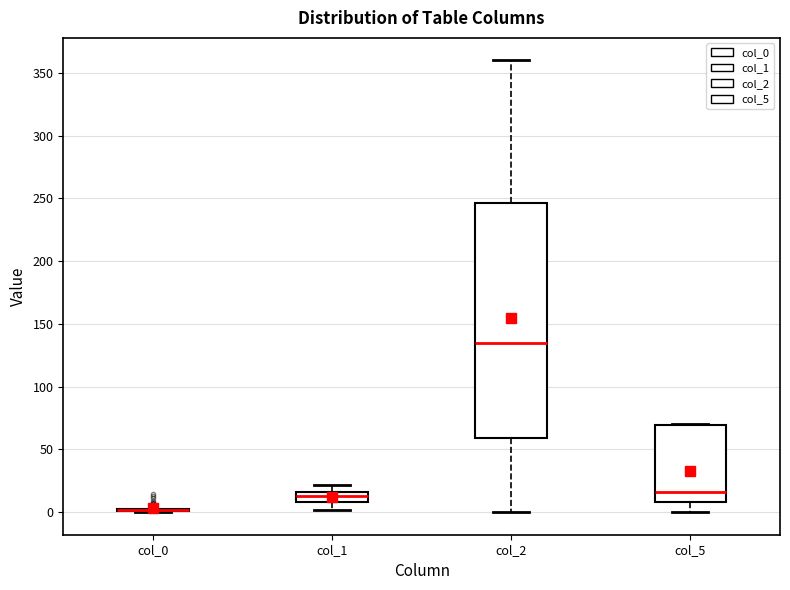

Comparing the boxes themselves (not the whiskers), which one is the tallest?

col_2